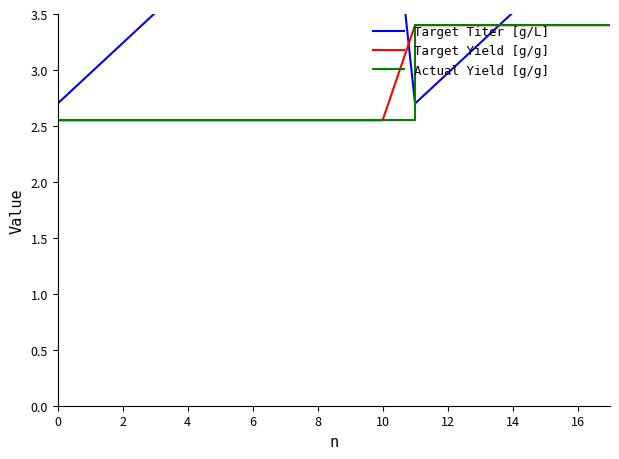

Rank the series by their maximum value, from highest to lowest.

Target Titer [g/L], Target Yield [g/g], Actual Yield [g/g]